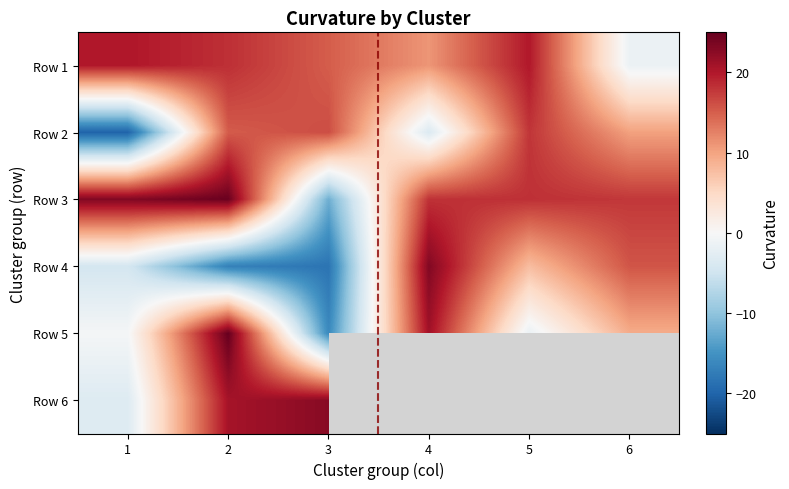

What is the difference between the maximum and minimum values in the Row 3 series?

36.9